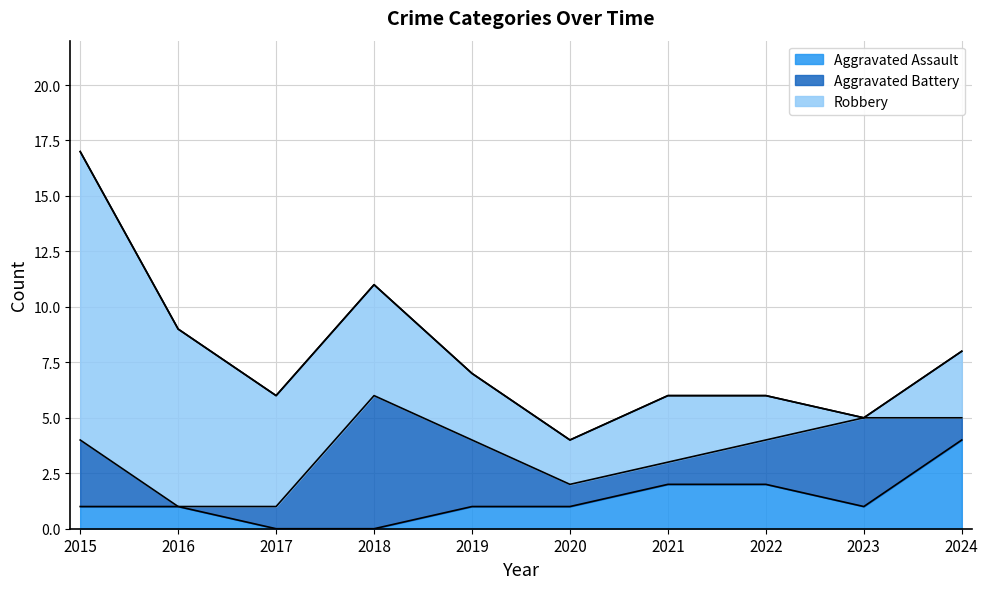

In Aggravated Battery, how many points are lower than both neighbors (excluding endpoints)?

1